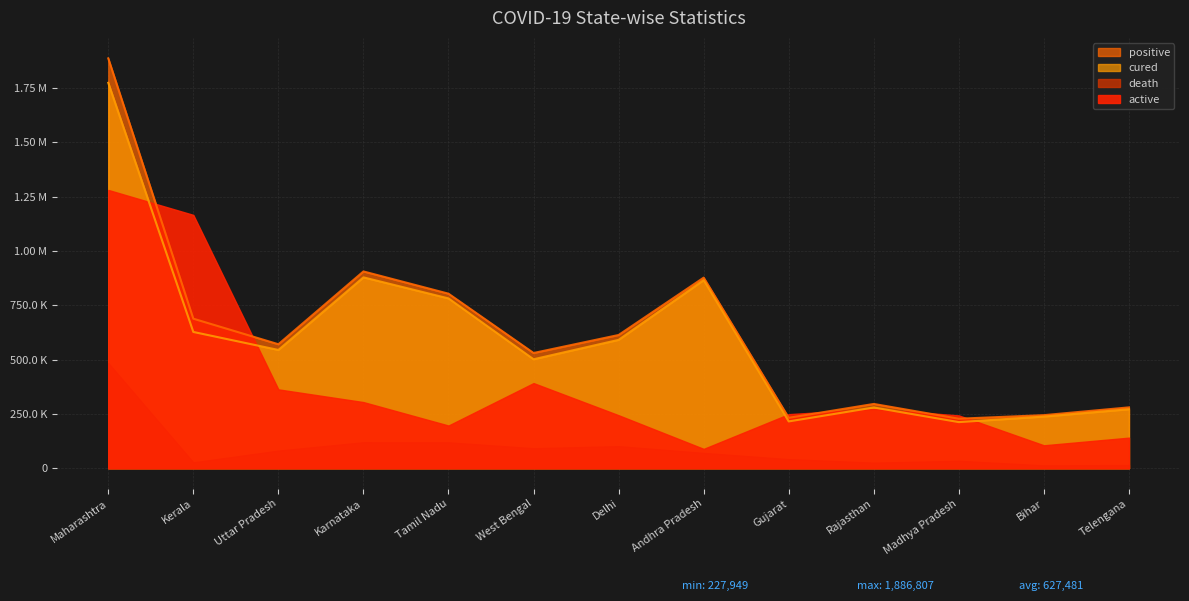

Reading left to right, what are all the values shown in this chart?

positive: 1886807	688409	570789	905901	803516	530456	613357	877348	232188	295953	227949	244386	280195
cured: 1774255	627364	544503	878696	781745	501624	590977	865825	215528	279717	212351	237770	271649